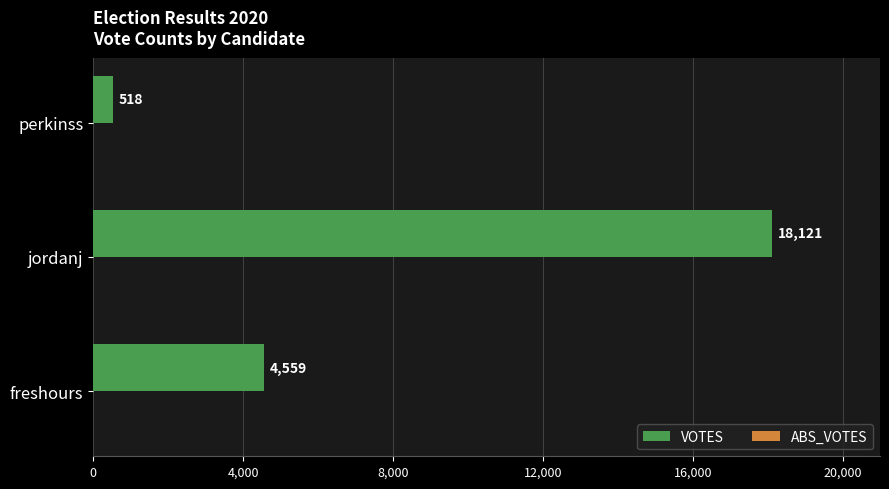

What is the greatest value displayed?

18121